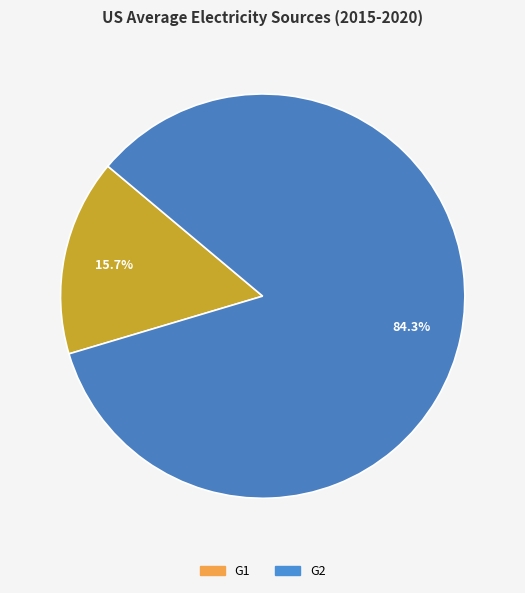

Count the number of slices in the pie.

2